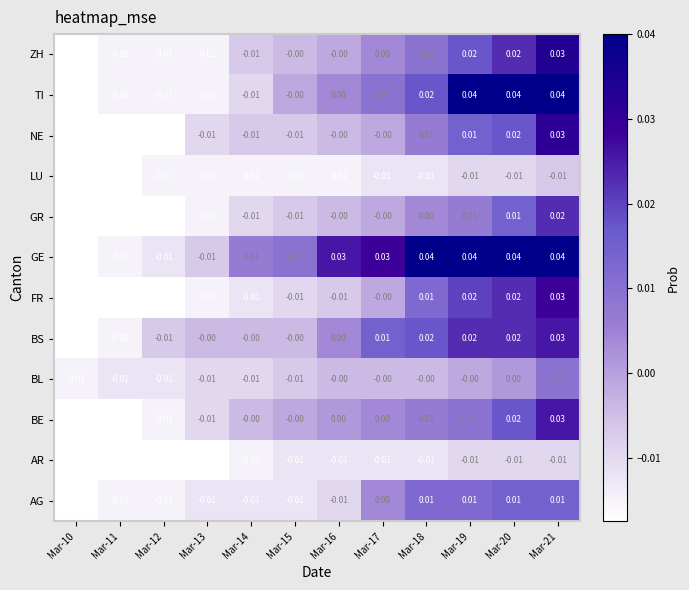

Which series has the largest total across all categories?

GE